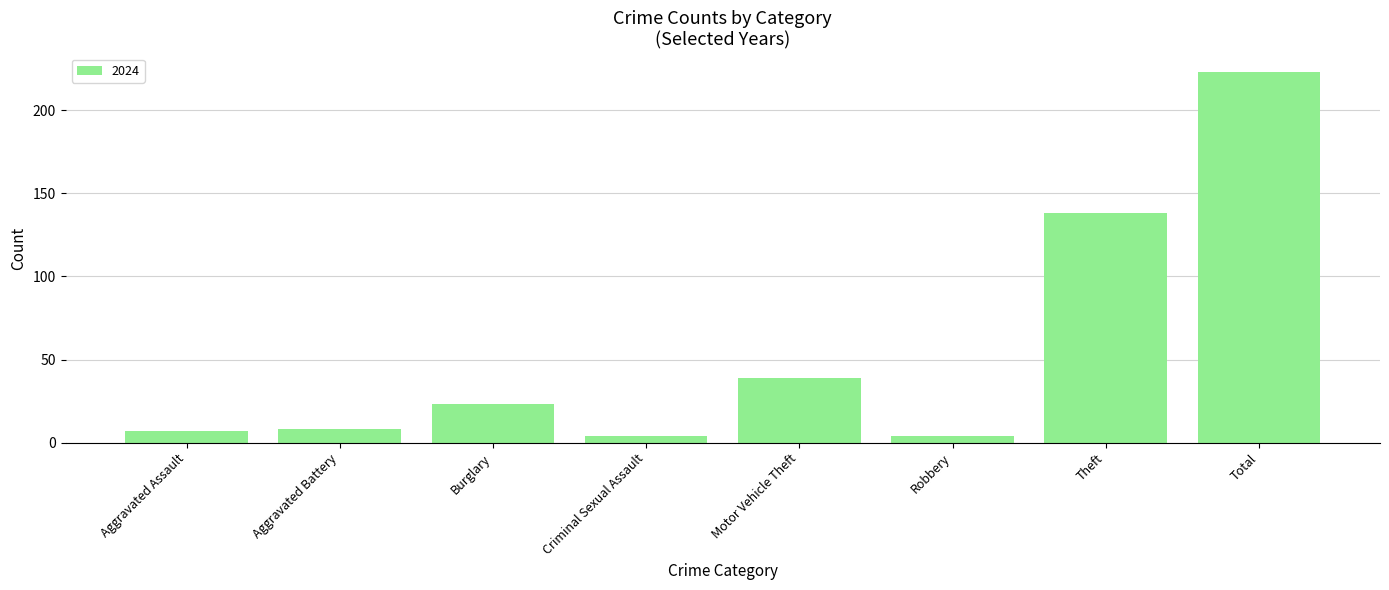

What is the ratio of the value at Motor Vehicle Theft to the value at Theft?

0.3